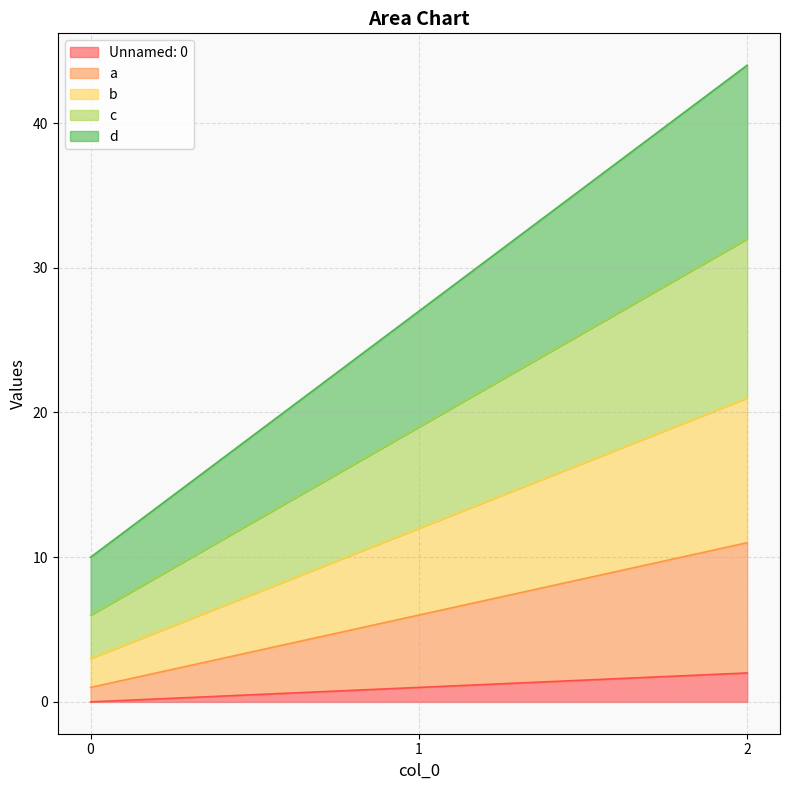

Where is b nearest to the value 12?

1